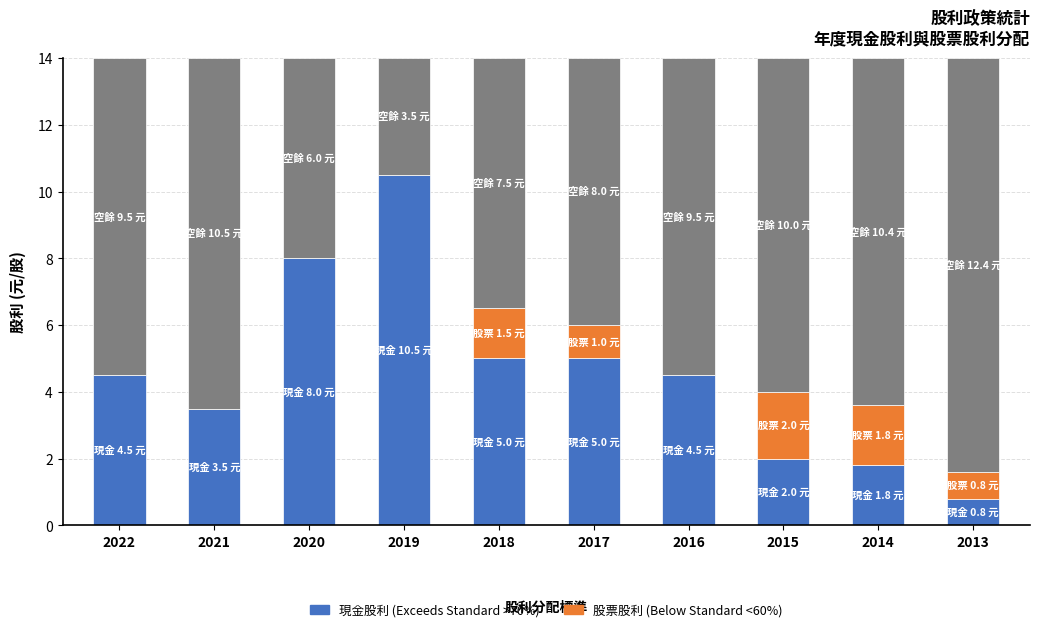

What is the total value across all series at 2017?

14.0